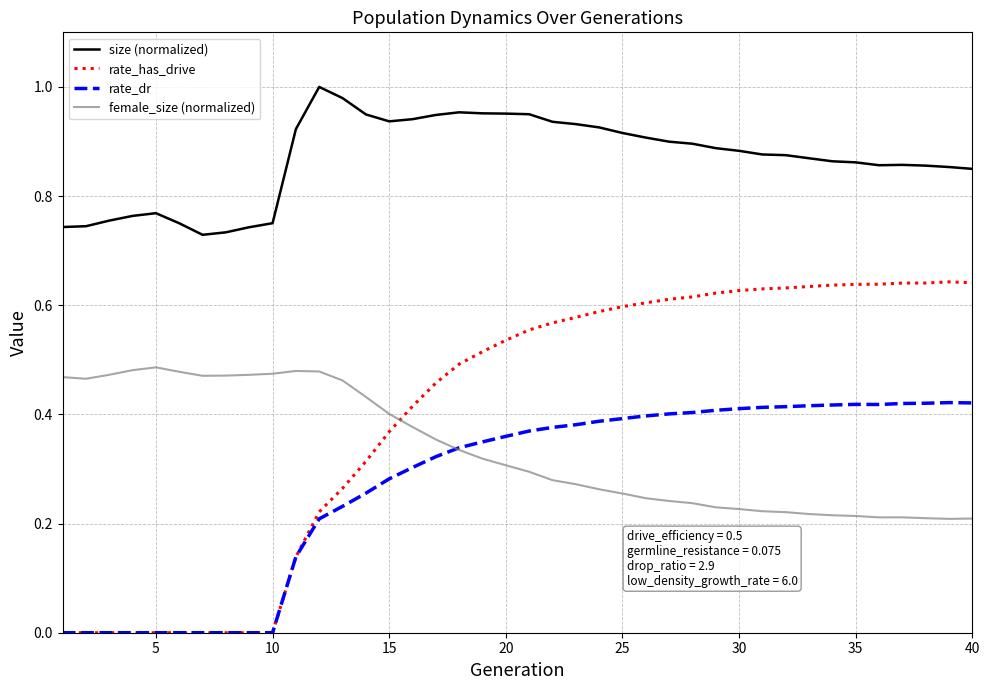

True or false: rate_has_drive and size (normalized) intersect in this chart.

False